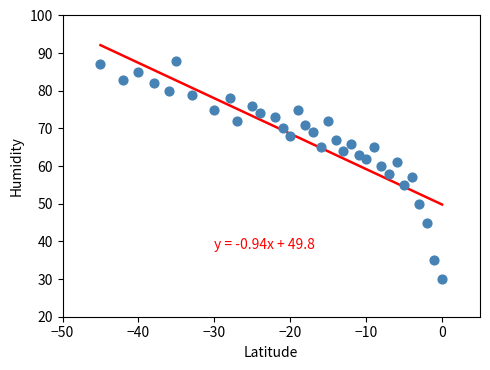

What is the range of X values (max minus min)?

45